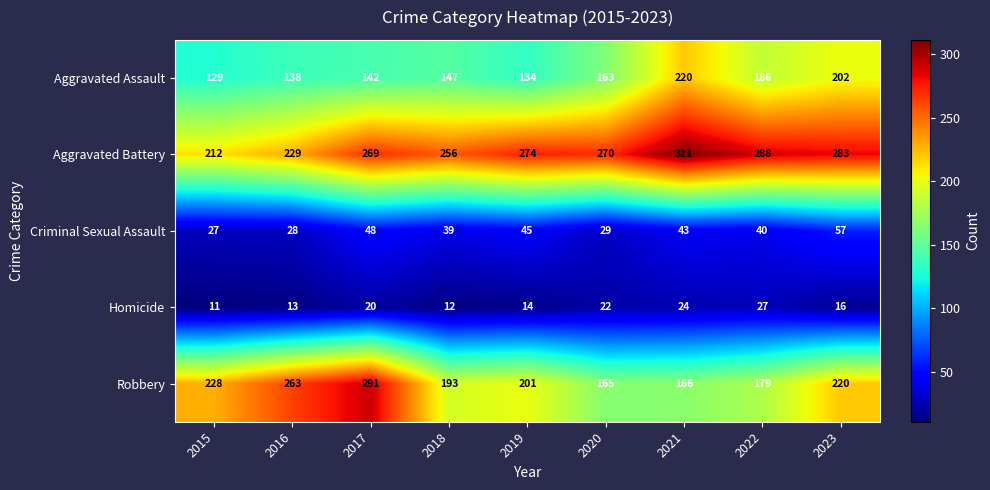

The value of Homicide at 2017 is 20. True or false?

True